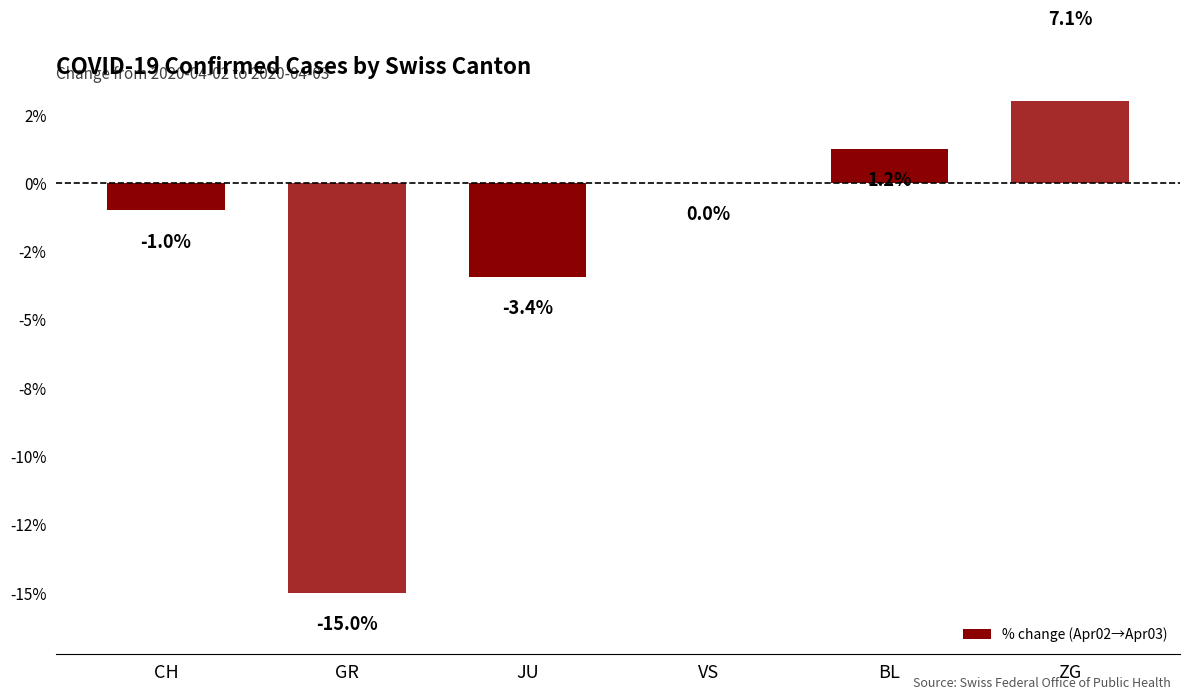

Is it true that the value at GR is -15.0?

True